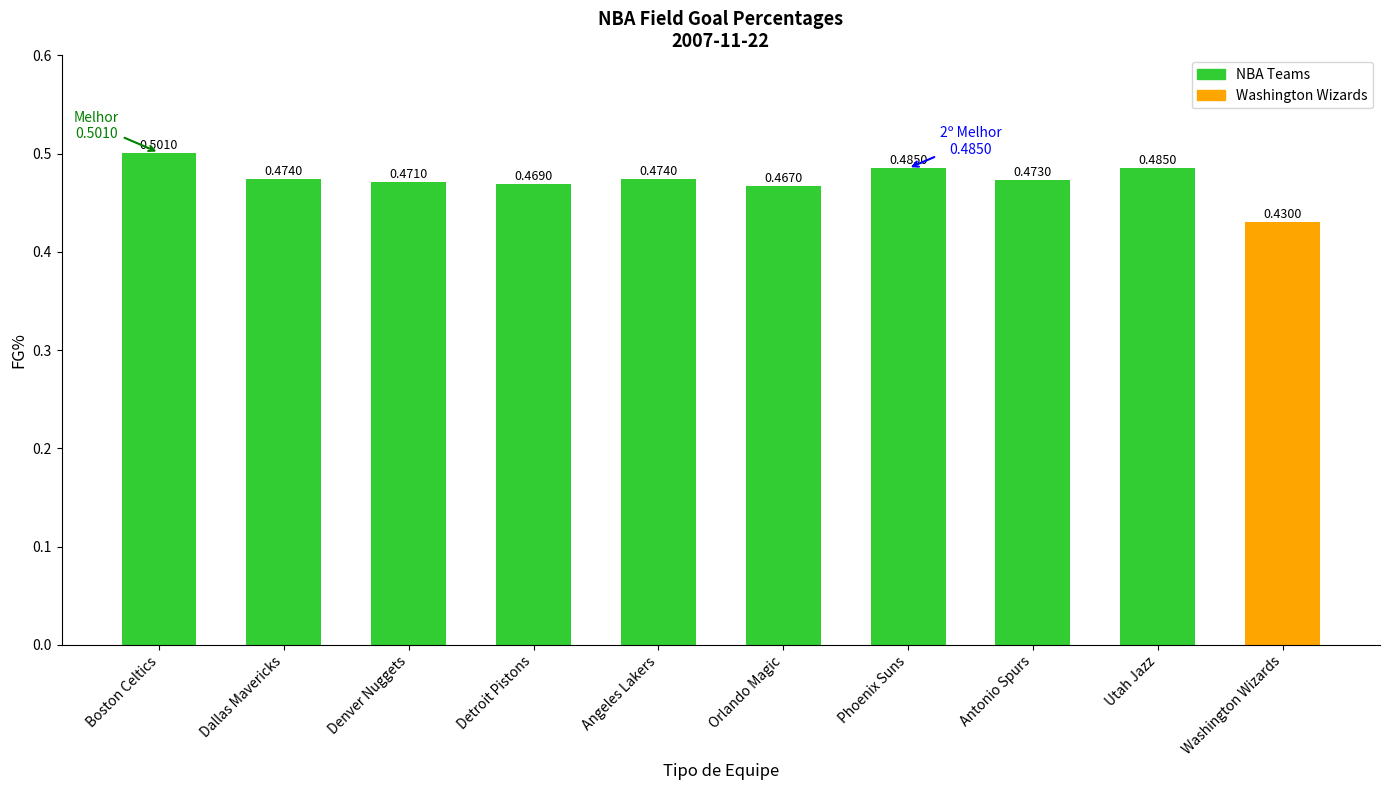

Which category has the lowest value across all series?

Washington Wizards